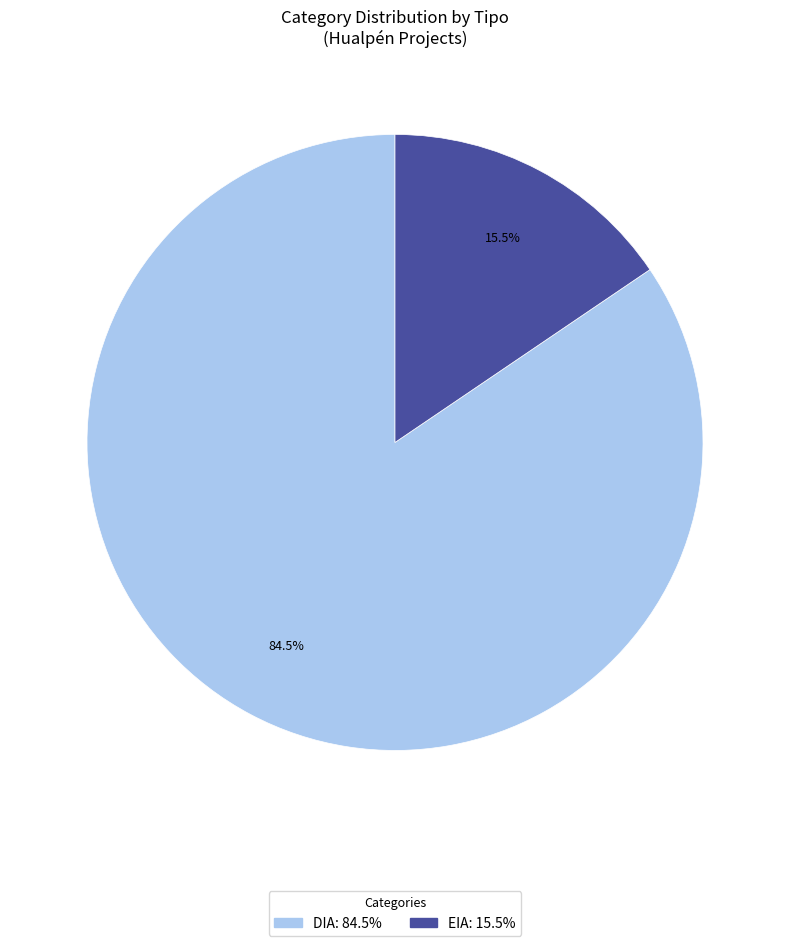

Which category has the biggest portion of the pie?

DIA